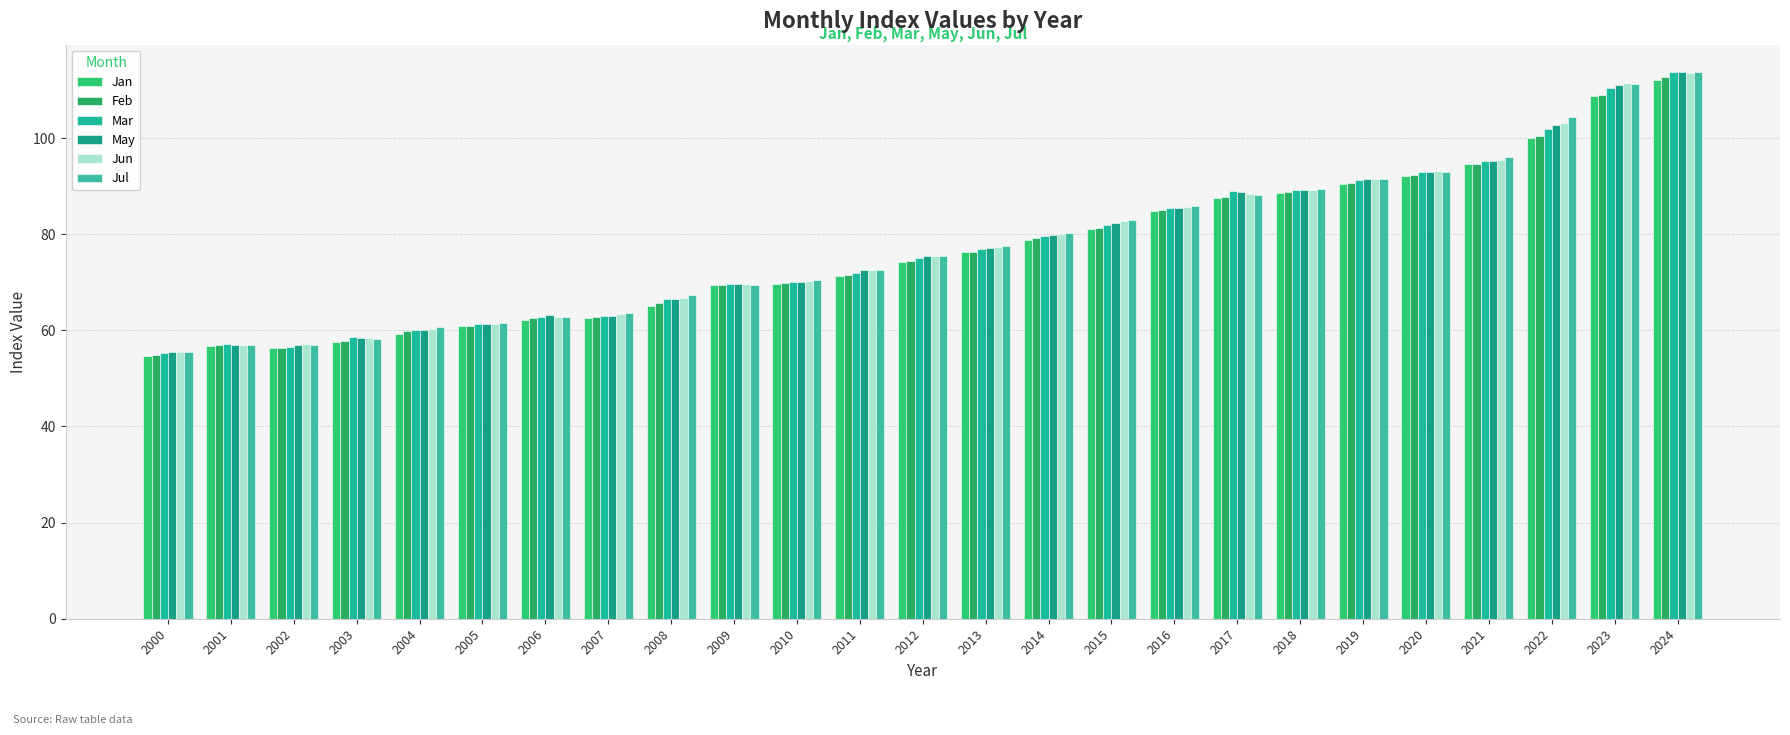

Which category has the highest value in the Jun series?

2024